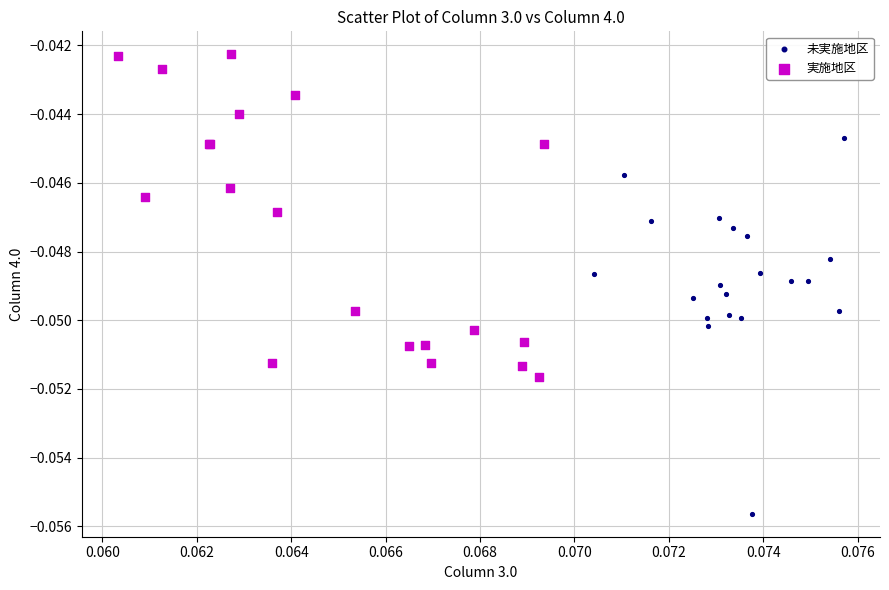

Which series contains the highest Y value?

実施地区